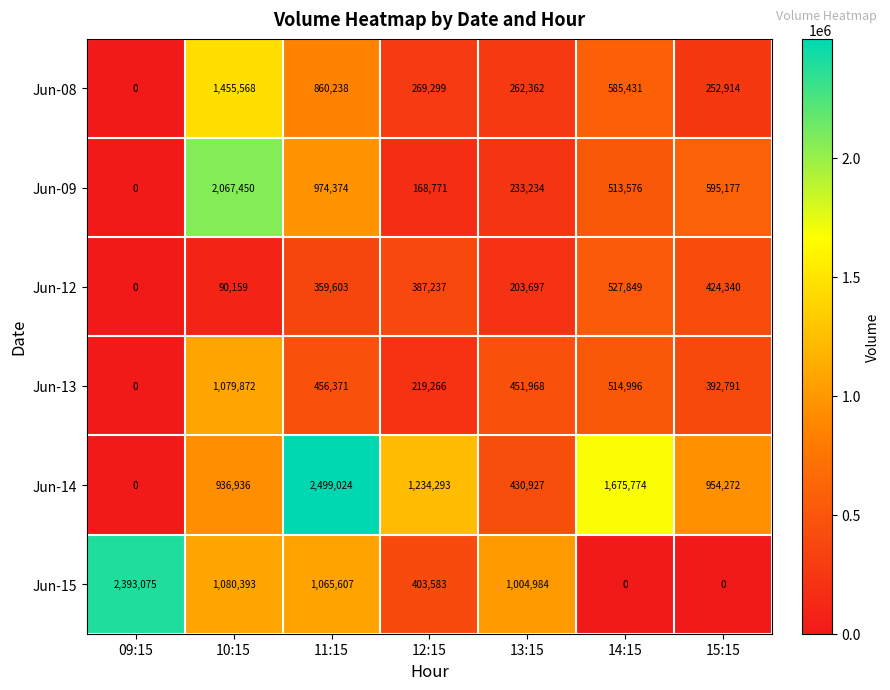

Where is Jun-12 nearest to the value 263924?

13:15